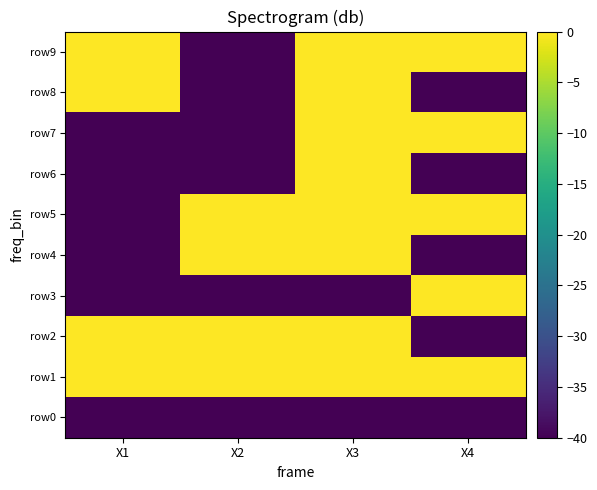

What is the difference between the highest and lowest values at X2?

40